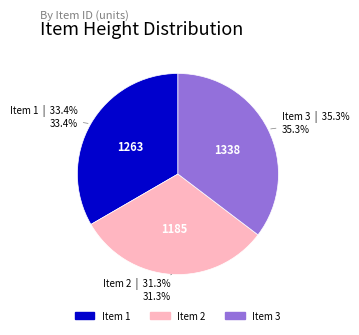

Is there a majority slice in this chart?

No